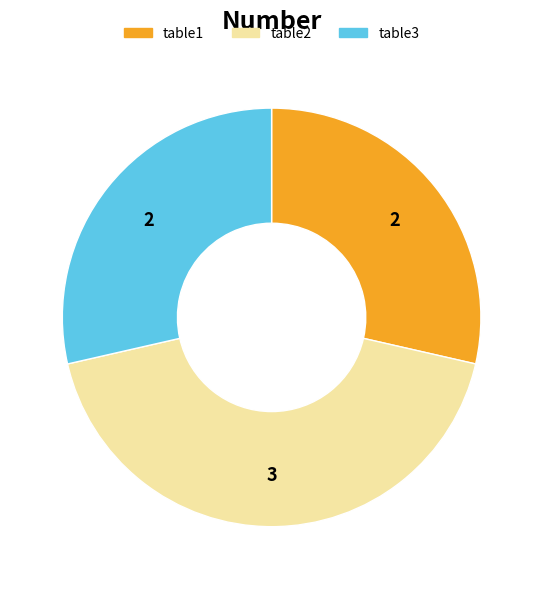

Approximately how many times larger is the value at table2 compared to table3?

1.5